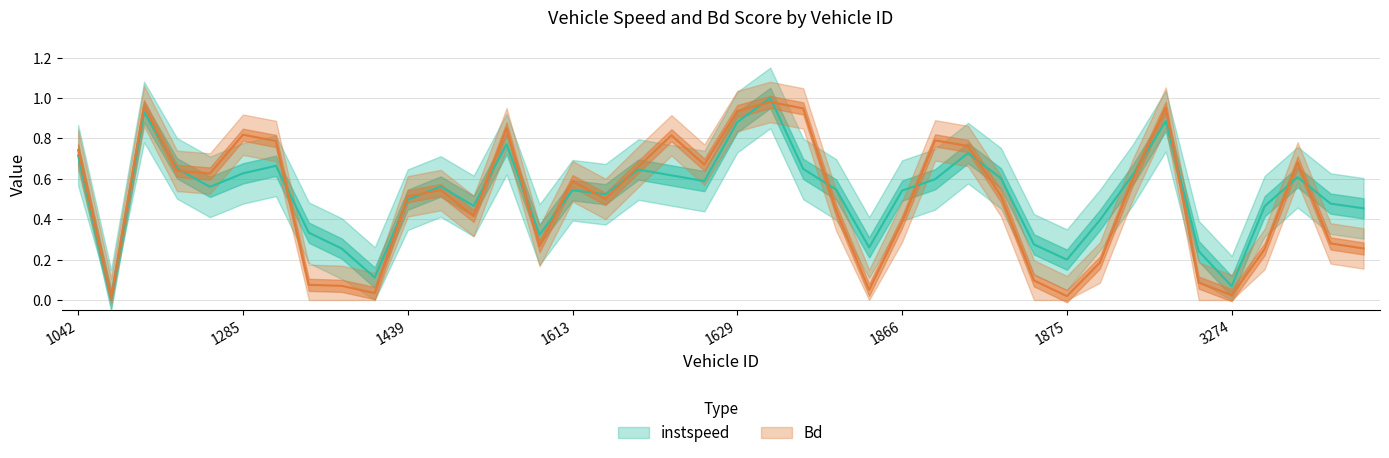

The Bd series shows 0.0 at 1437. True or false?

False